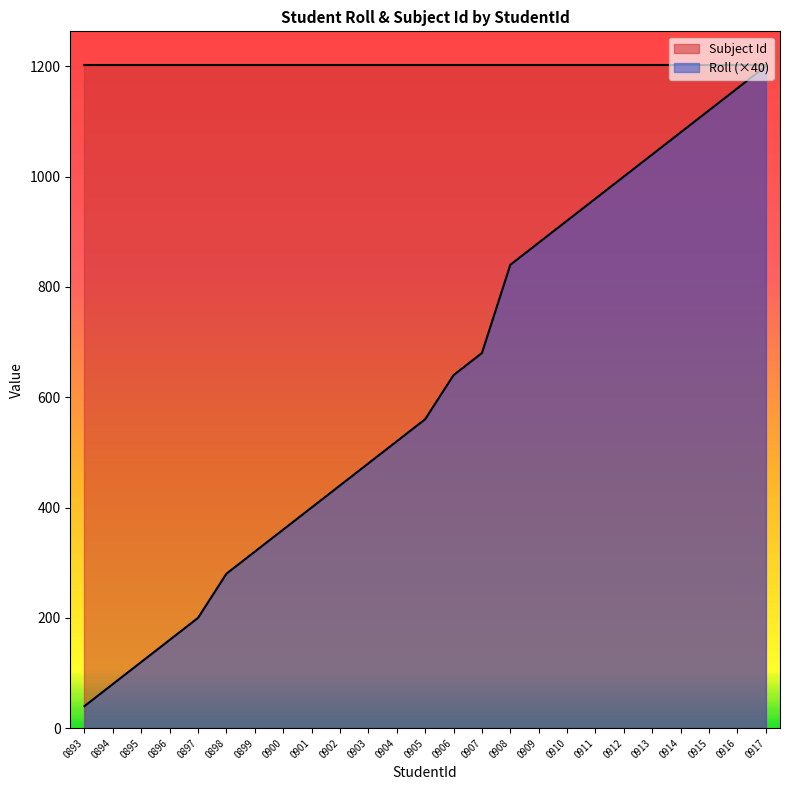

Between 0895 and 0911, which series saw the biggest shift?

Roll (×40)